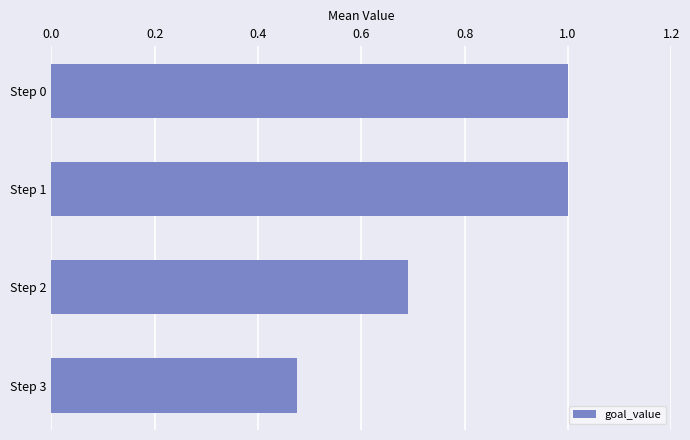

What is the ratio of the value at Step 2 to the value at Step 1?

0.7